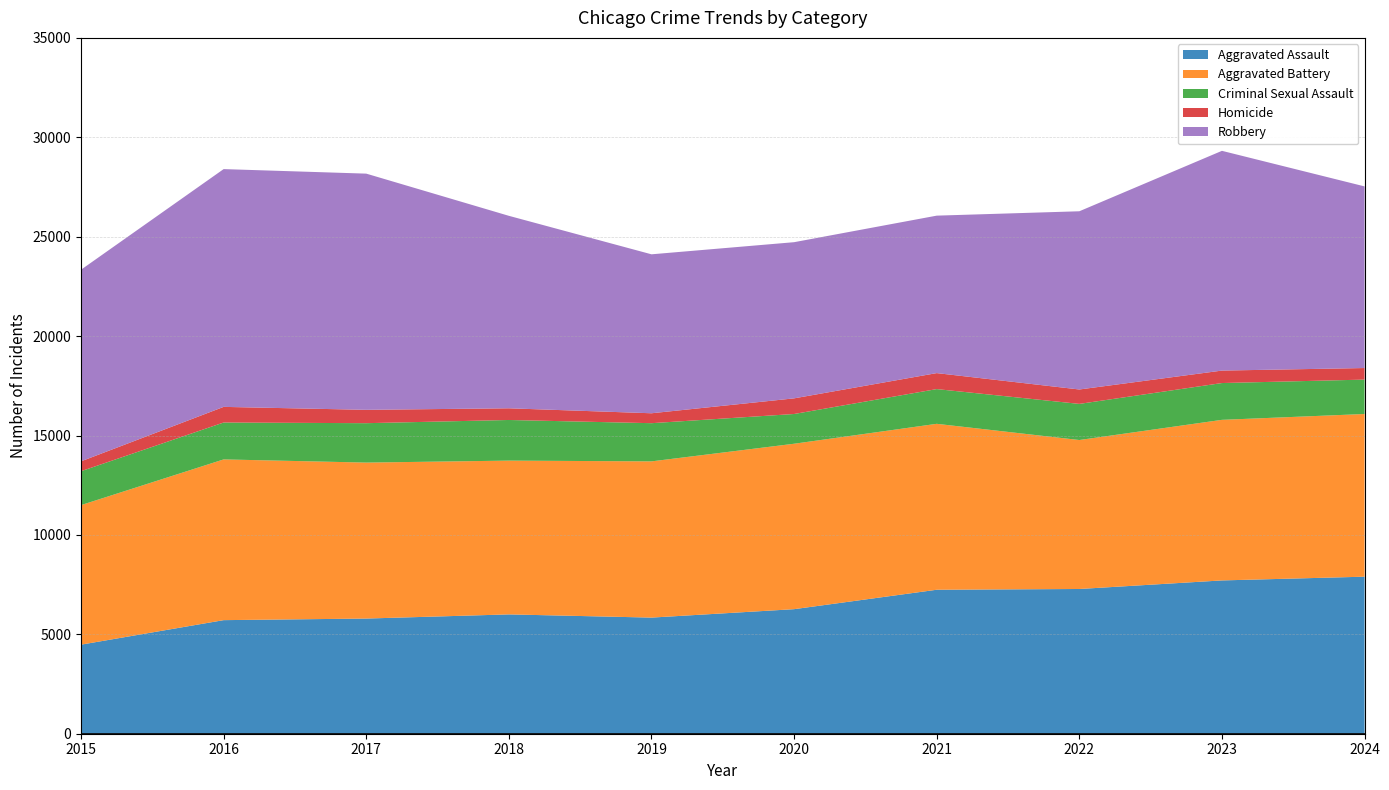

Reading right to left, list all the values displayed in this chart.

Aggravated Assault: 2024=7899	2023=7711	2022=7280	2021=7242	2020=6265	2019=5841	2018=6002	2017=5793	2016=5713	2015=4480
Aggravated Battery: 2024=8183	2023=8077	2022=7493	2021=8346	2020=8321	2019=7858	2018=7735	2017=7845	2016=8085	2015=7019
Criminal Sexual Assault: 2024=1730	2023=1851	2022=1817	2021=1747	2020=1496	2019=1921	2018=2044	2017=1982	2016=1856	2015=1706
Homicide: 2024=582	2023=627	2022=725	2021=804	2020=787	2019=499	2018=588	2017=672	2016=786	2015=496
Robbery: 2024=9136	2023=11053	2022=8964	2021=7920	2020=7855	2019=7995	2018=9681	2017=11880	2016=11960	2015=9638